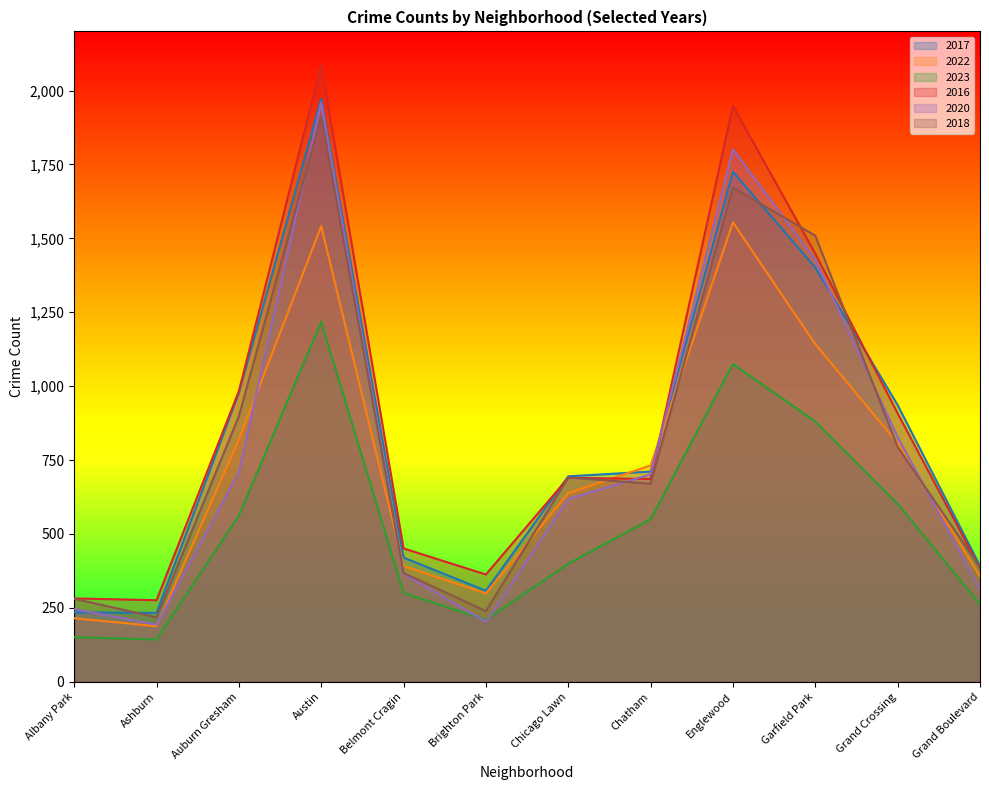

In 2017, how many points are higher than both neighbors (excluding endpoints)?

2